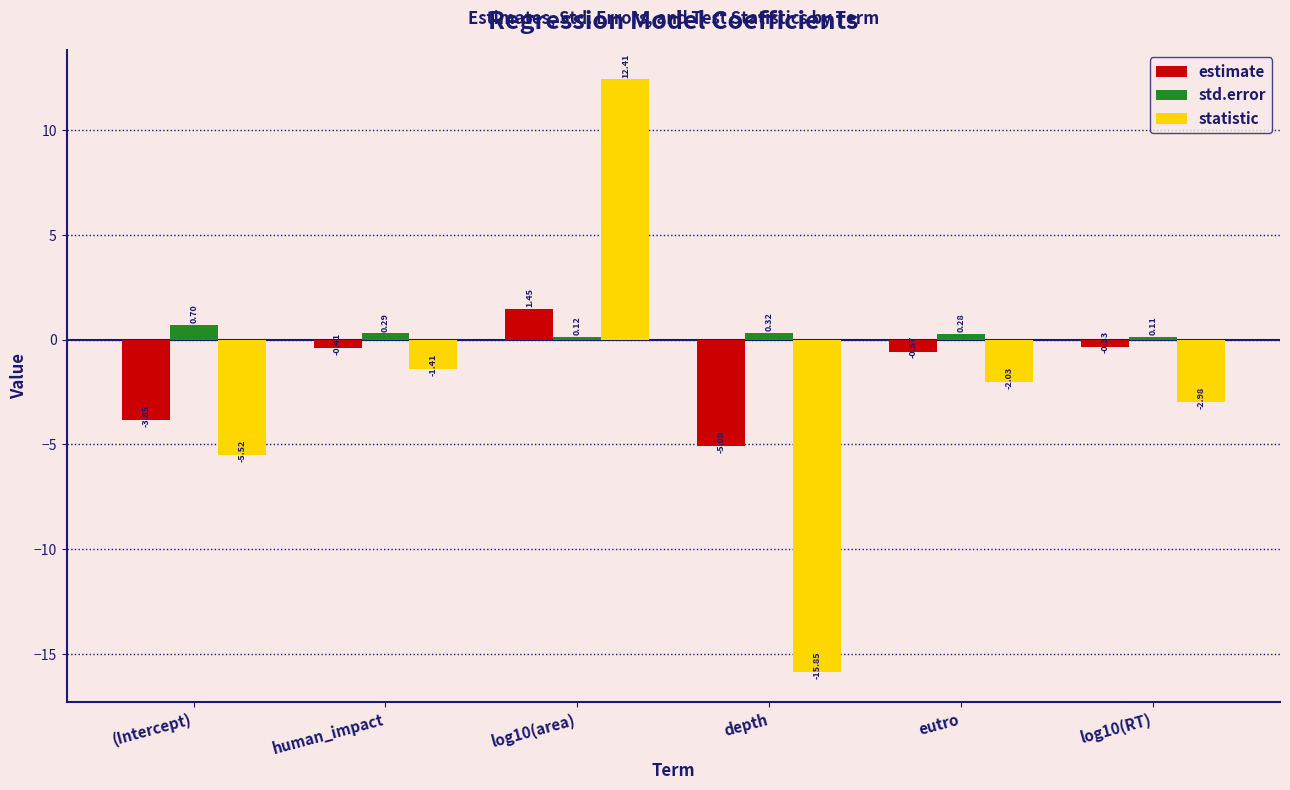

How many bars are there in each group?

3